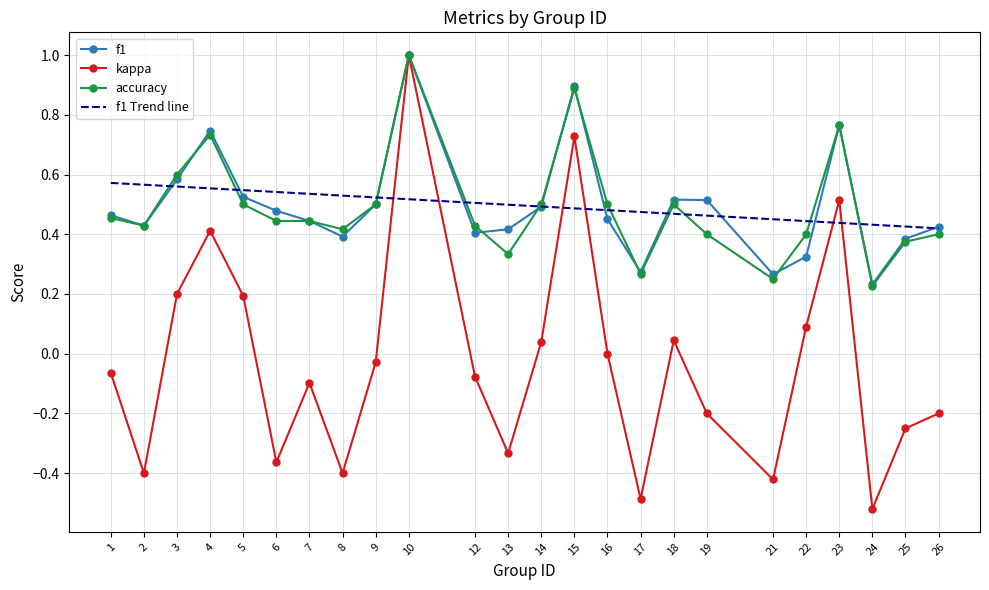

What is the minimum value for f1?

0.2